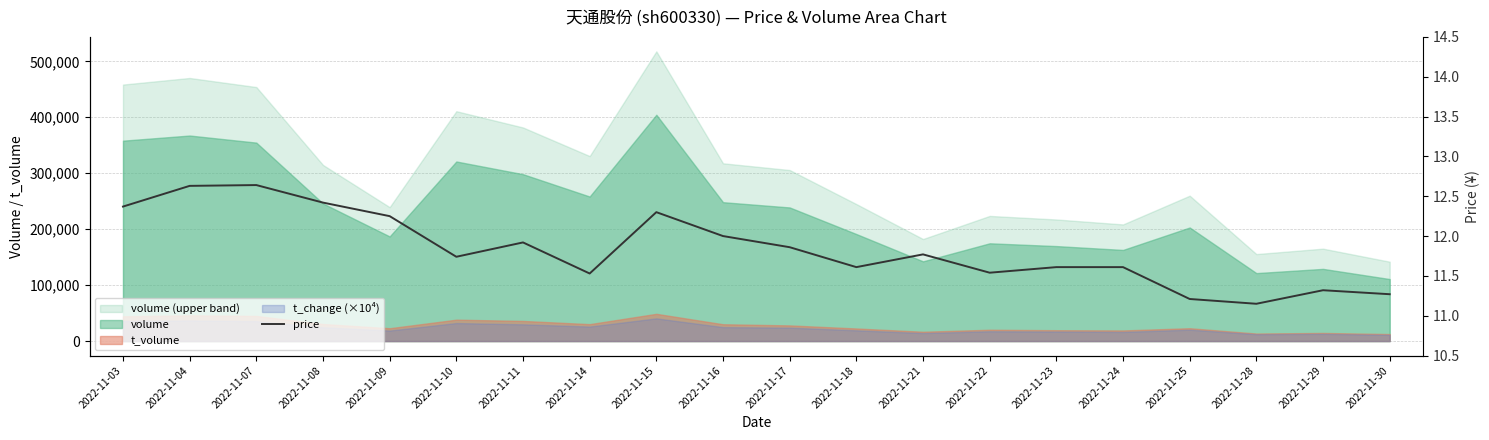

How many lines are shown in the chart?

1